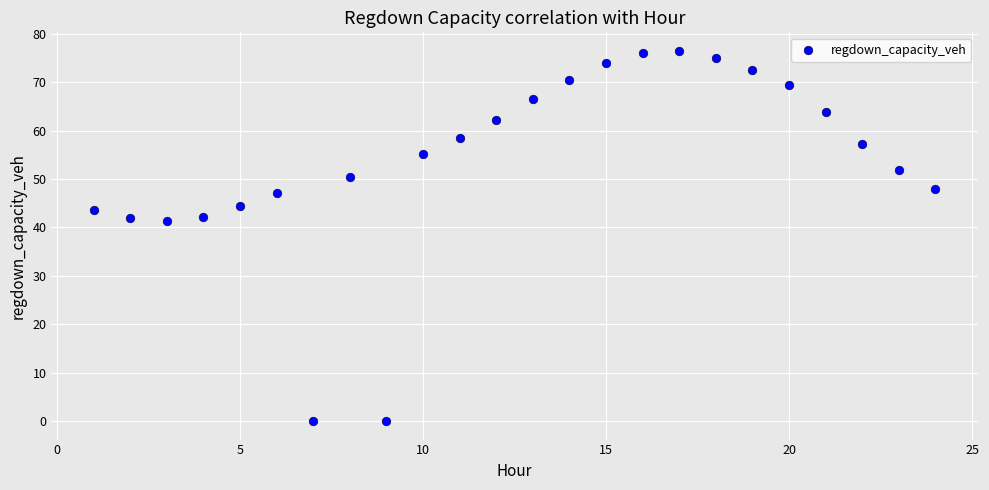

What is the range of X values (max minus min)?

23.0